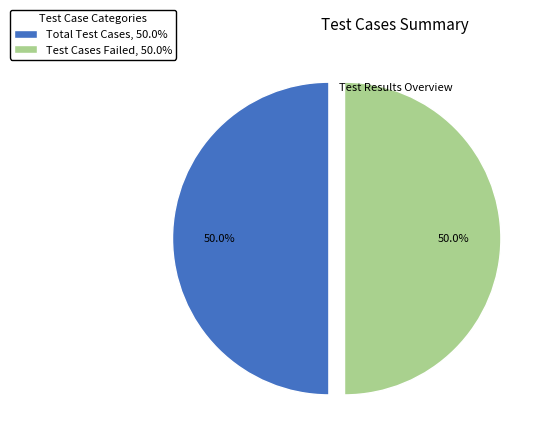

What is the total percentage of Test Cases Failed, 50.0% and Total Test Cases, 50.0%?

100.0%